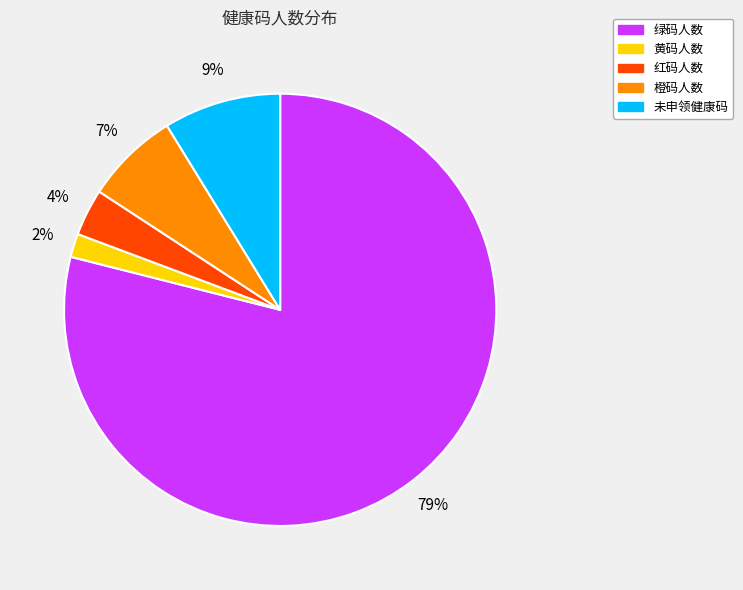

The 黄码人数 slice represents 12% of the pie. True or false?

False